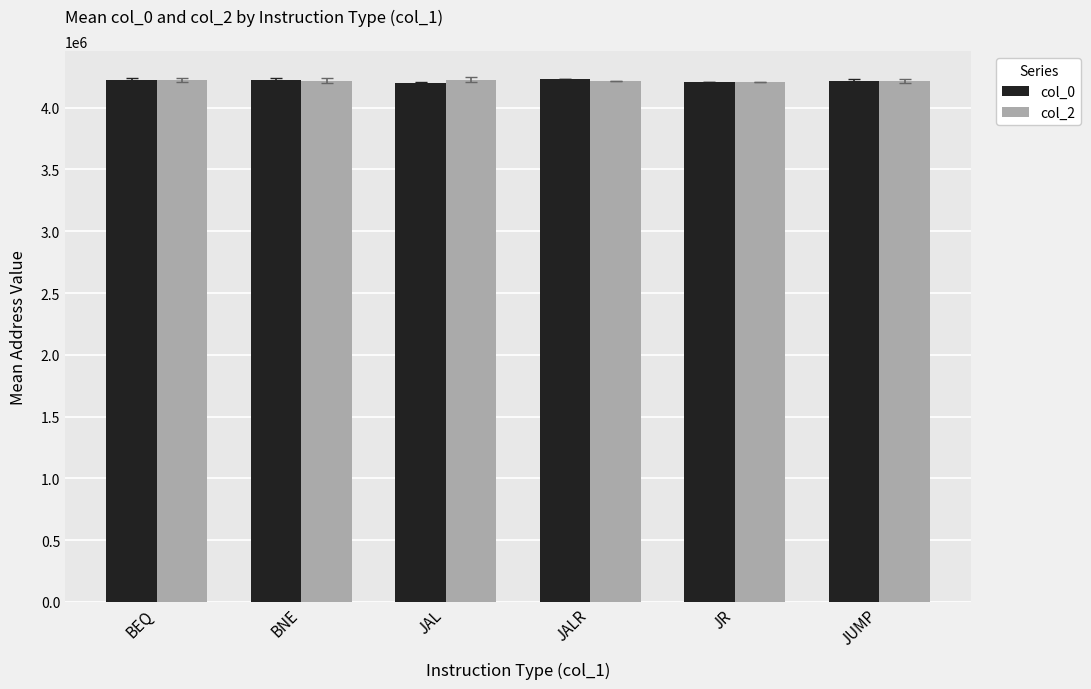

What is the total value across all series at BEQ?

8450945.6